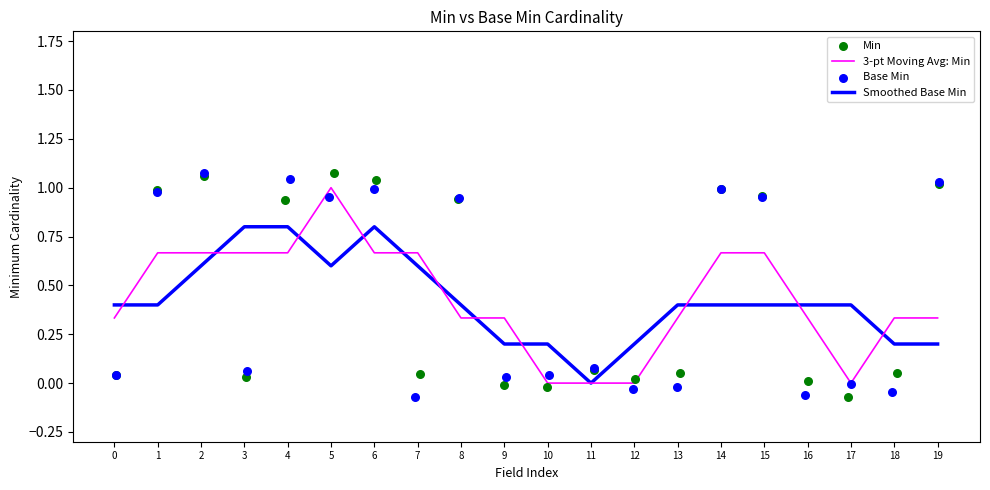

Which series reaches the maximum Y coordinate?

Min